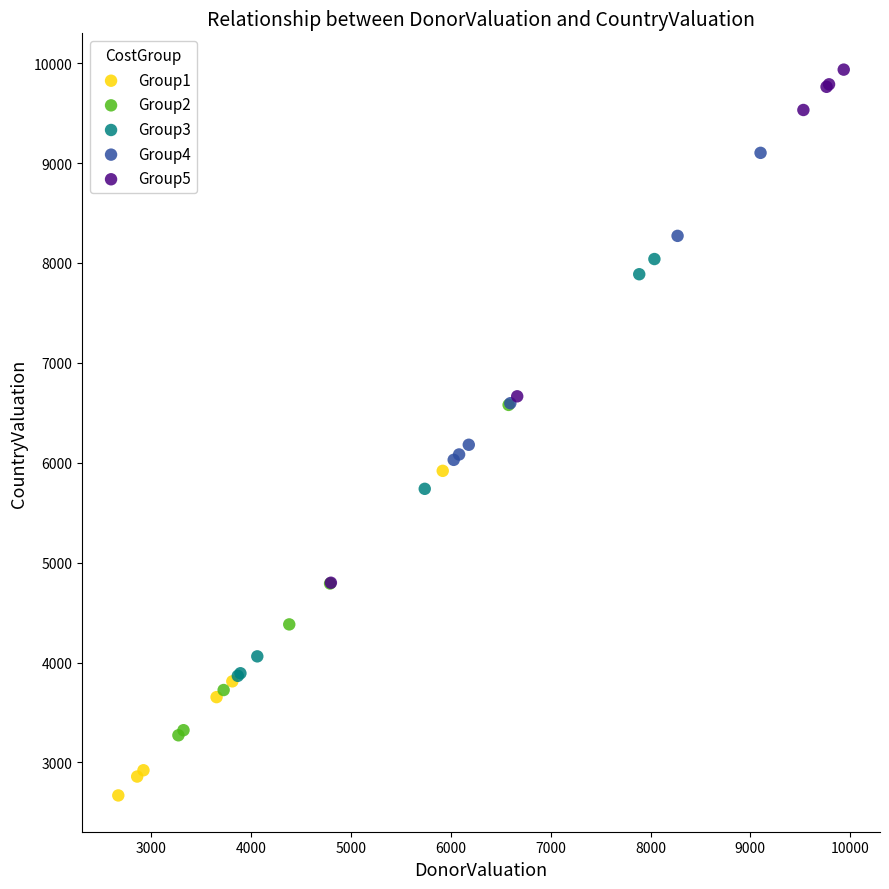

What are all the series names shown in the legend?

Group1, Group2, Group3, Group4, Group5